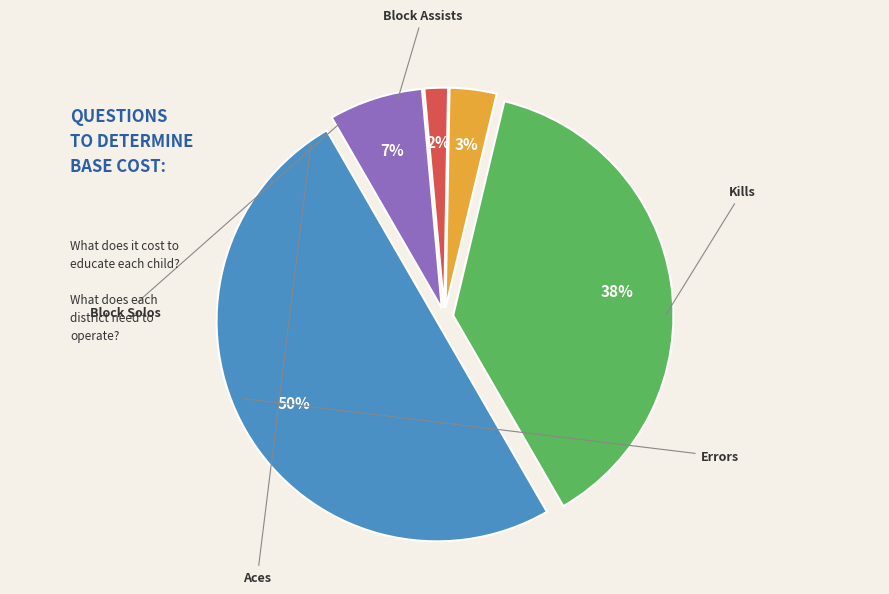

To the nearest percent, what is the difference between the largest and smallest slice percentages?

48%